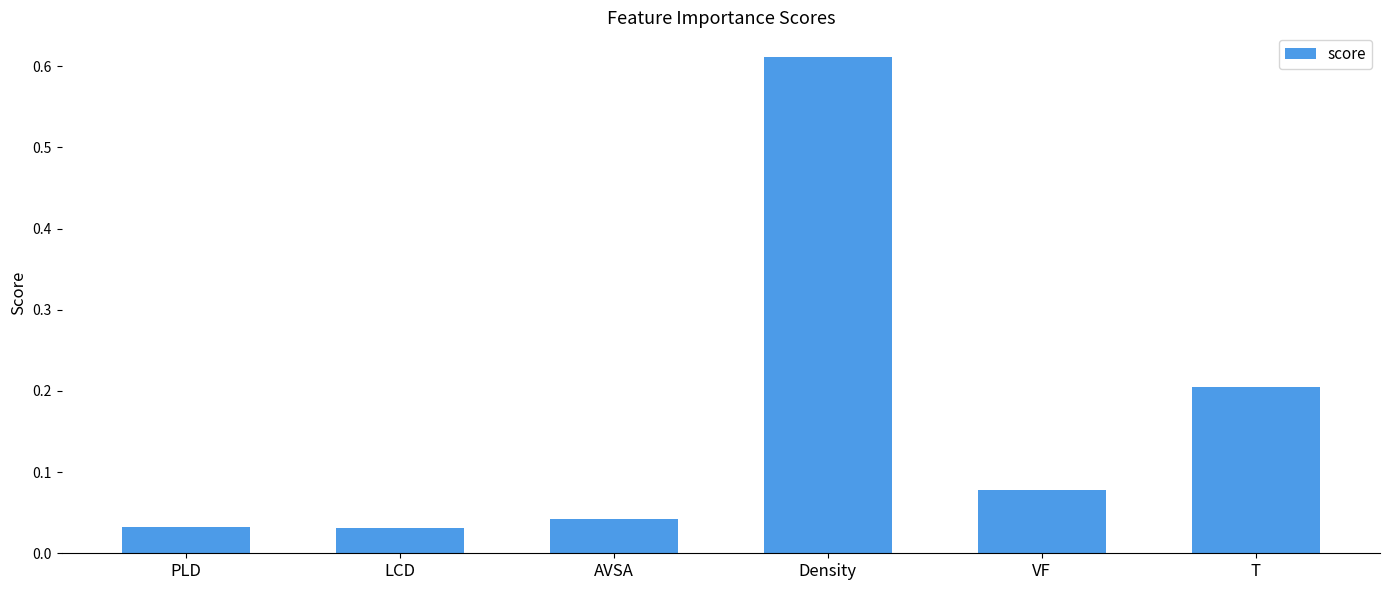

What position from the left is Density?

4